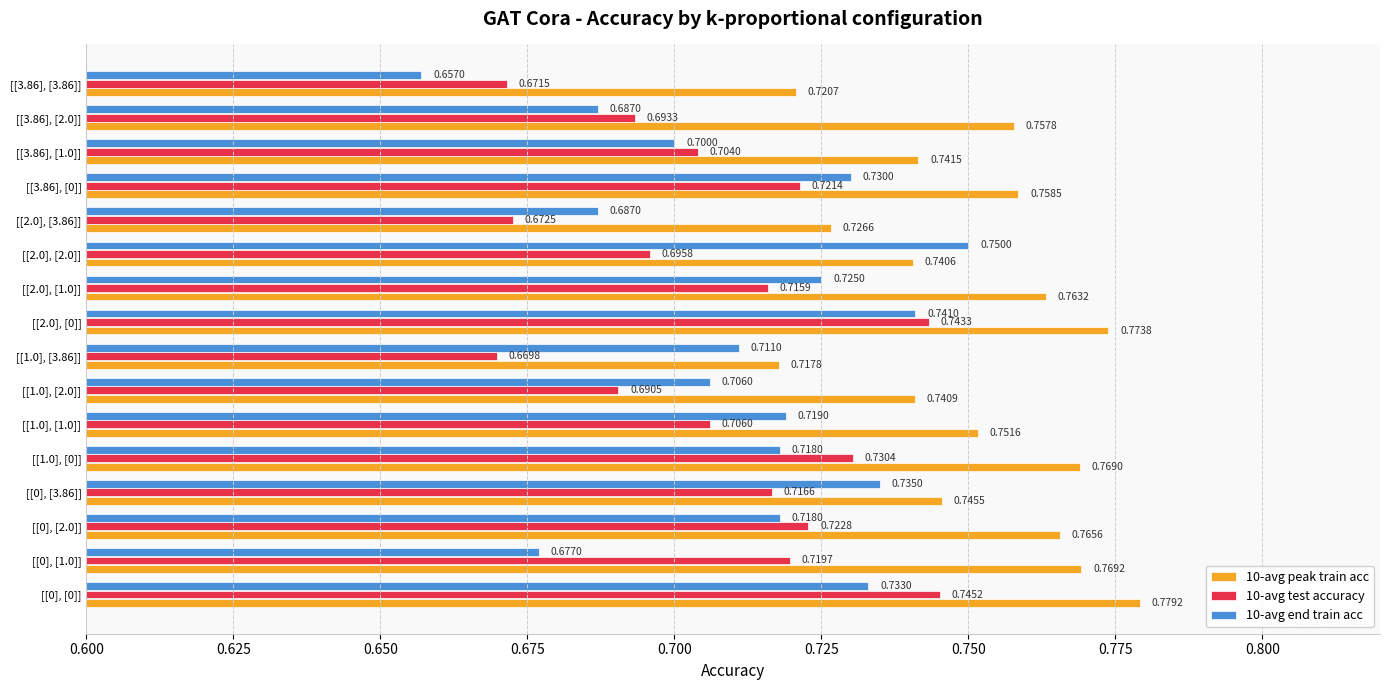

Which series has the widest spread of values?

10-avg end train acc